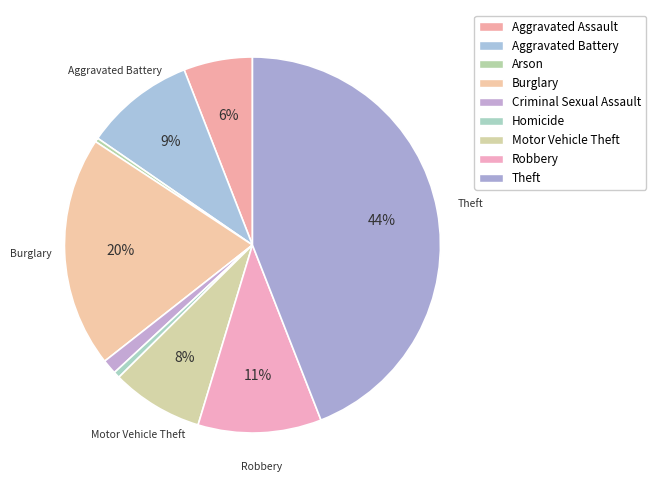

Combined, what portion of the pie is Robbery and Theft?

54.7%